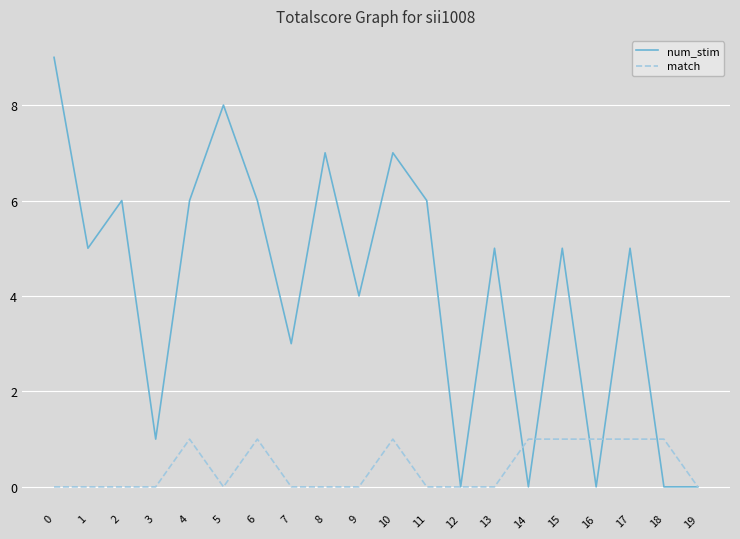

What is the total value across all series at 18?

1